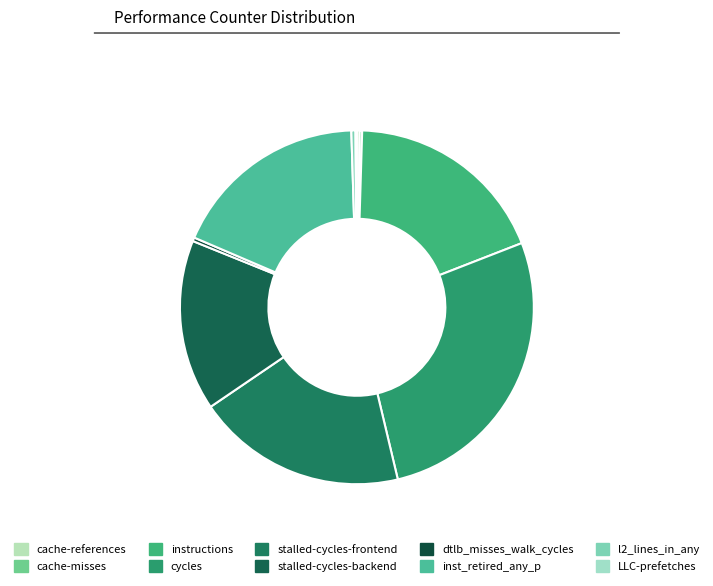

What is the total percentage of inst_retired_any_p and cache-references?

18.3%